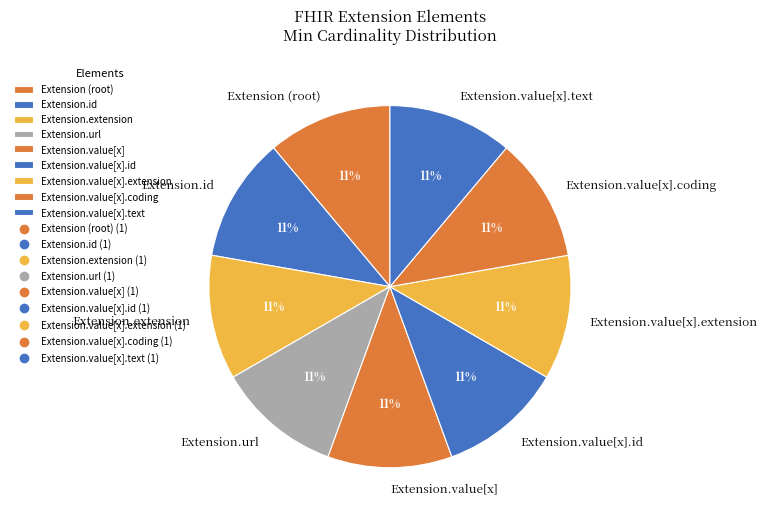

Does Extension.value[x].text represent more than half of the total?

No